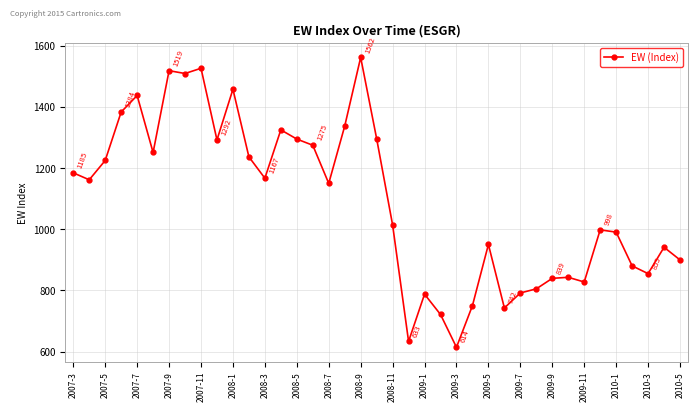

What is the minimum value shown in the chart?

613.8